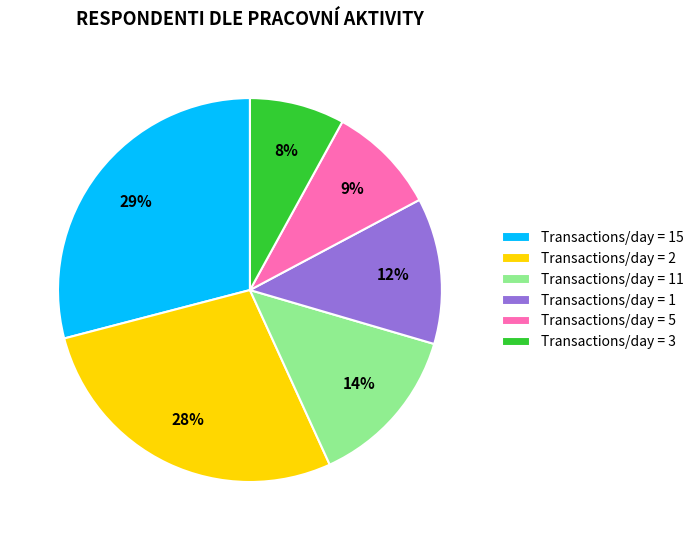

What is the ratio of the value at Transactions/day = 1 to the value at Transactions/day = 11?

0.9